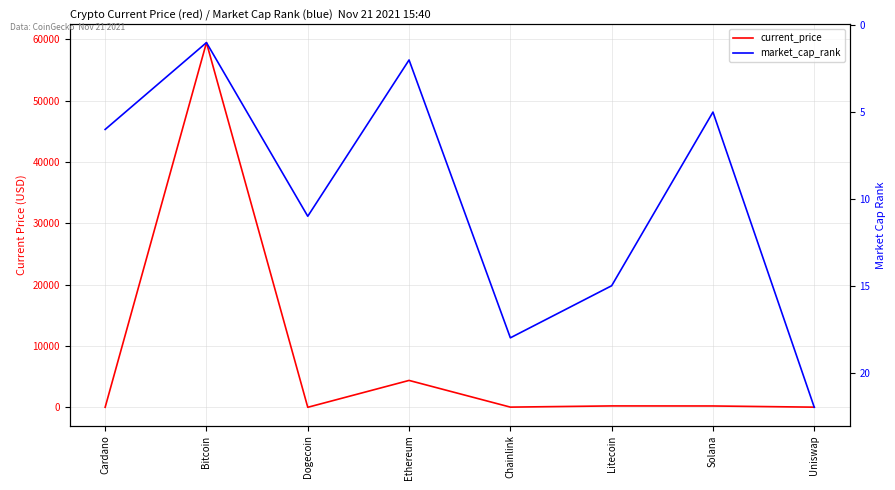

True or false: current_price has a value of 224.1 at Litecoin.

True